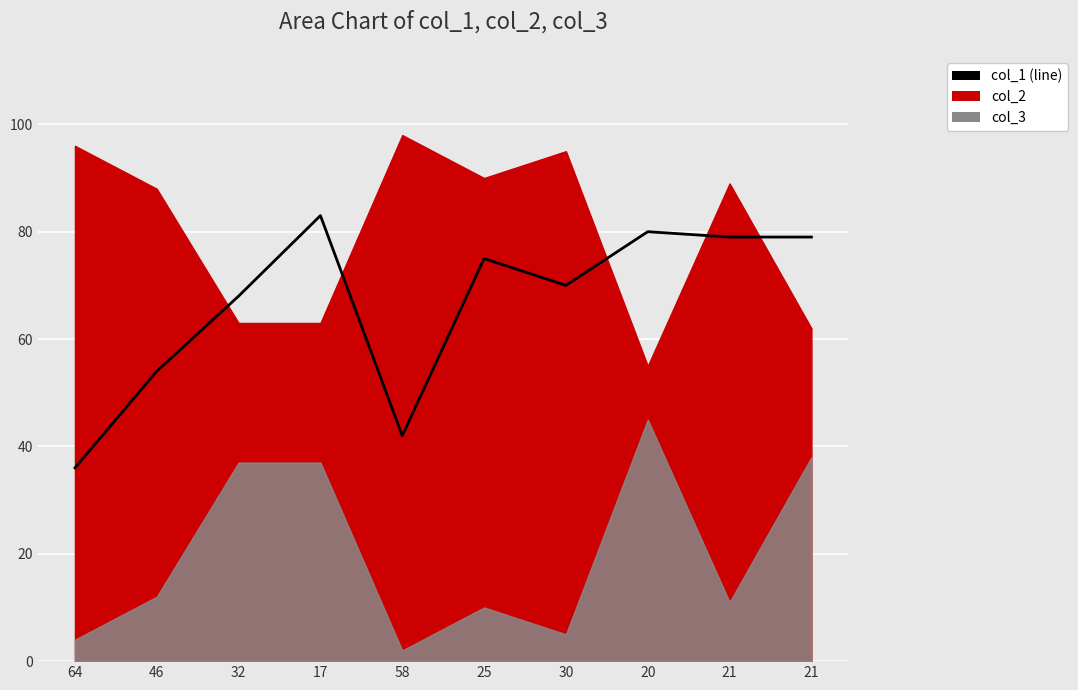

What is the ratio of the value at 17 to the value at 20?

1.0